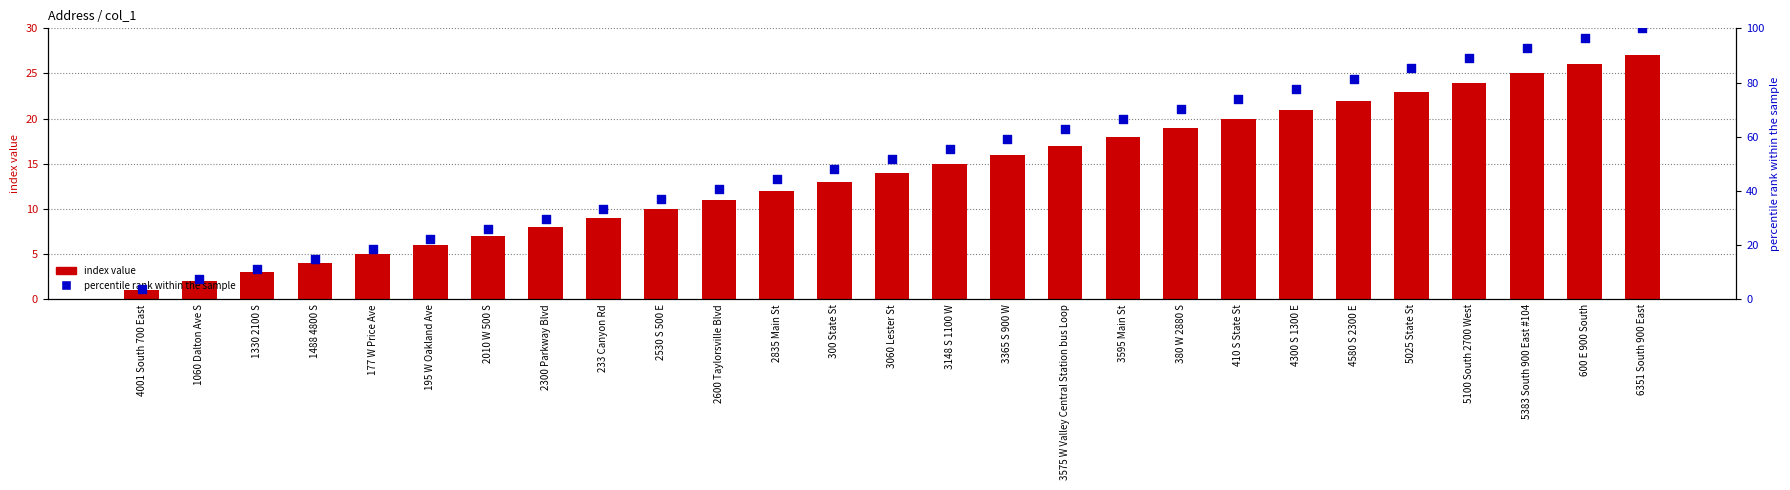

Which series has the largest total across all categories?

percentile rank within the sample